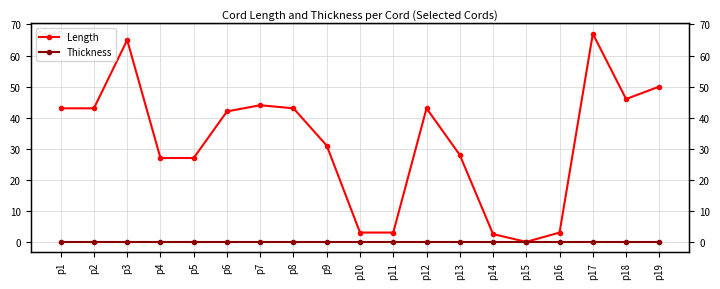

True or false: Length has more than 0 interior local peaks.

True